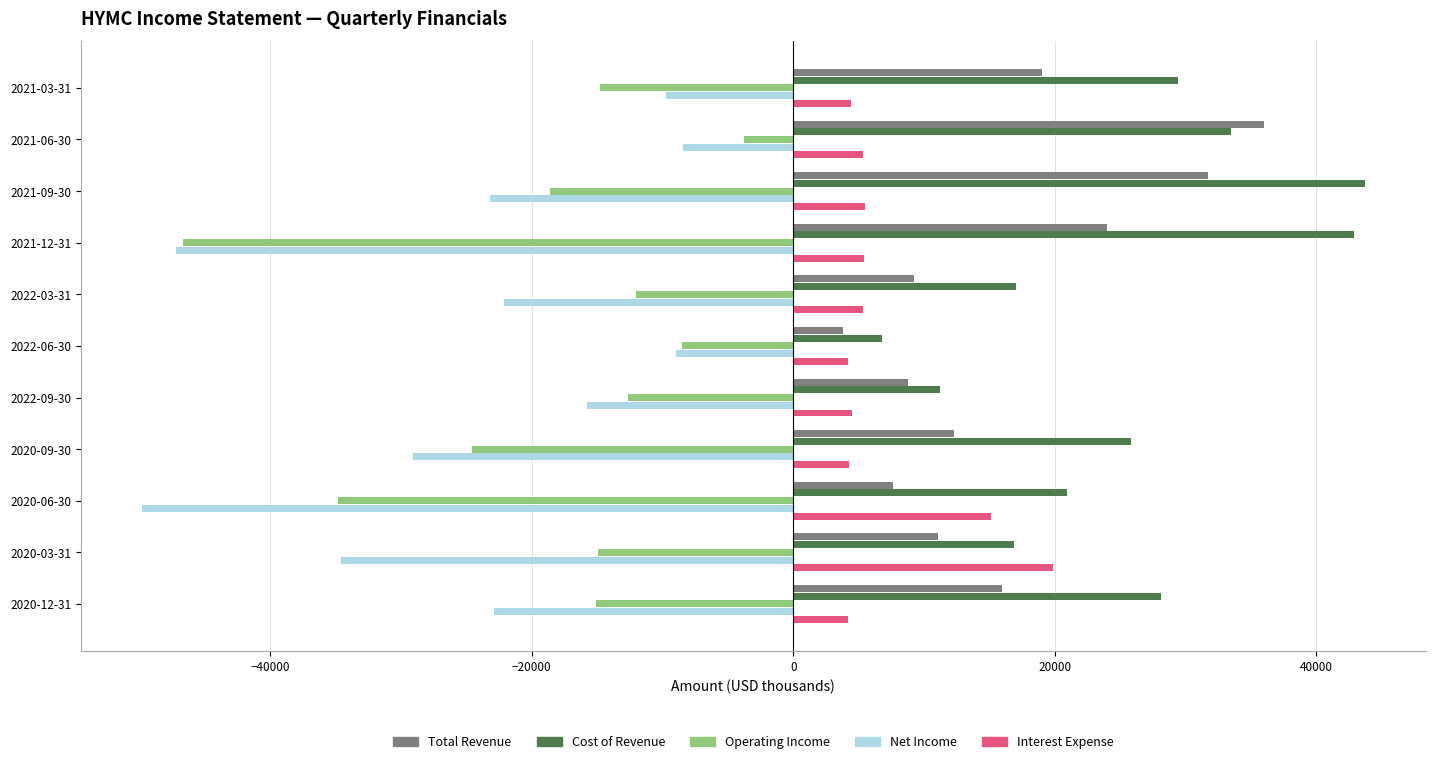

Rank the series at 2021-03-31 from lowest to highest value.

Operating Income, Net Income, Interest Expense, Total Revenue, Cost of Revenue